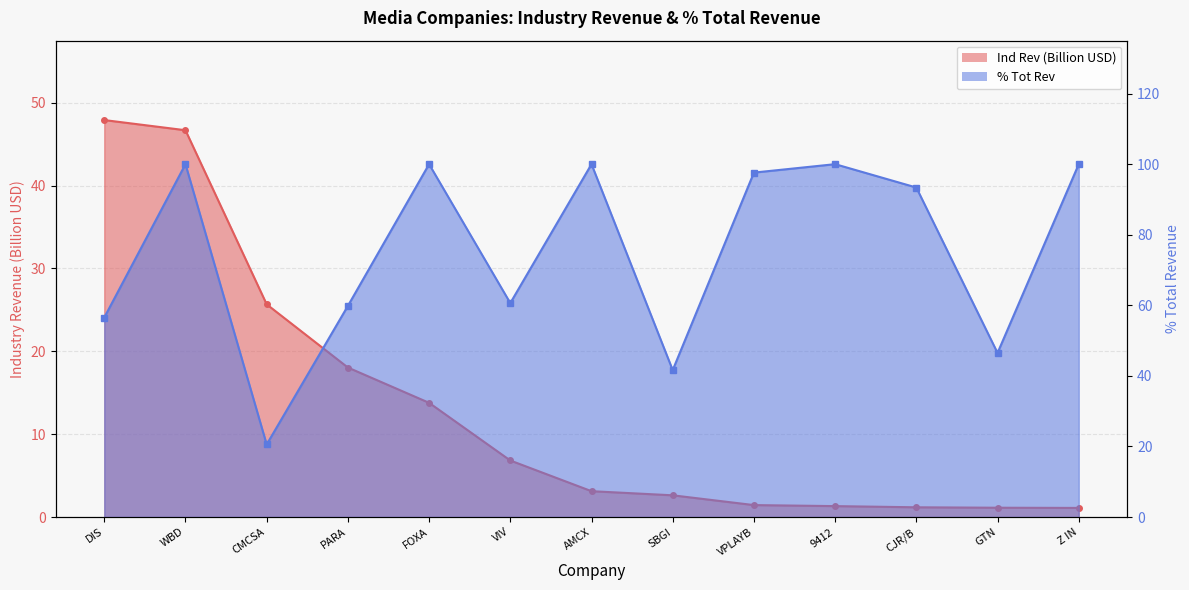

What is the smallest value displayed?

1.1